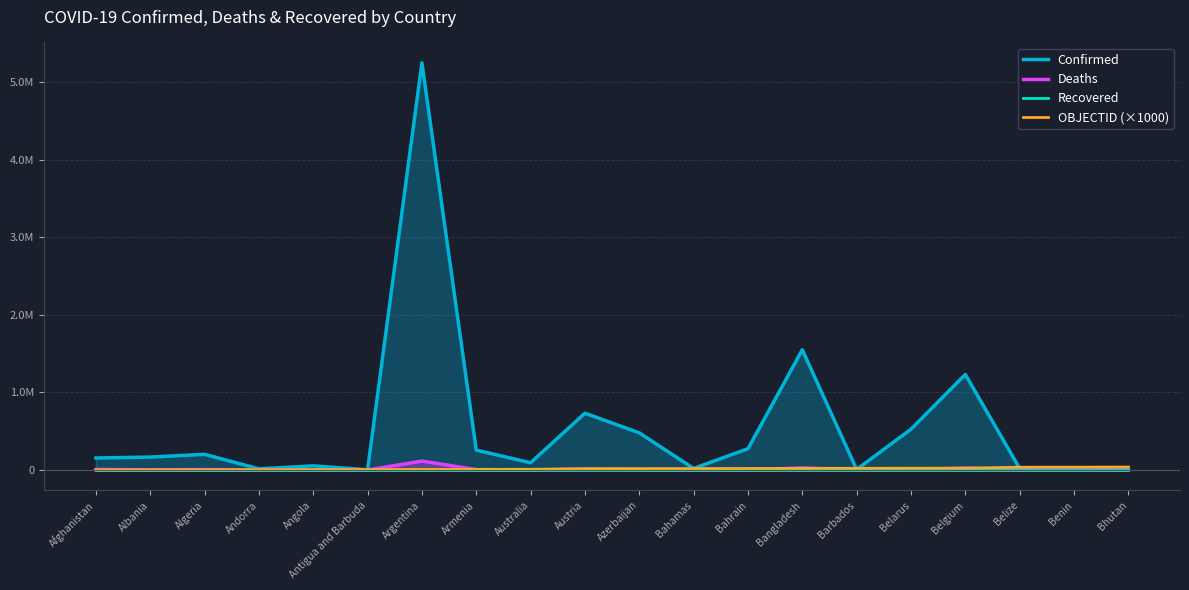

At which label does OBJECTID (×1000) first exceed 18000?

Bahamas